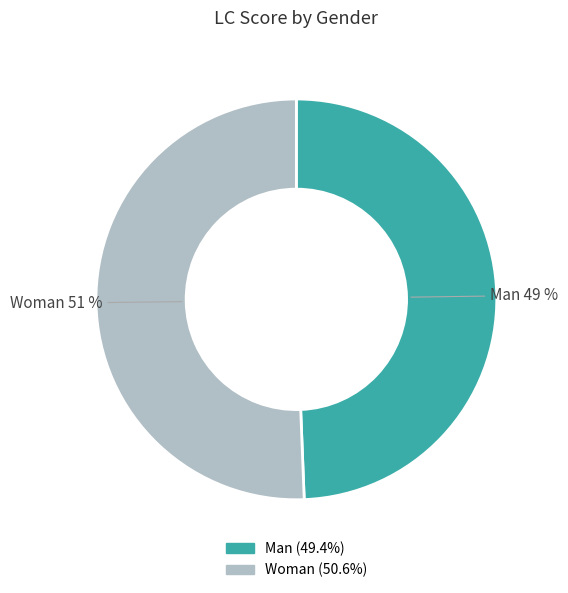

Which slice represents more than half of the pie?

Woman